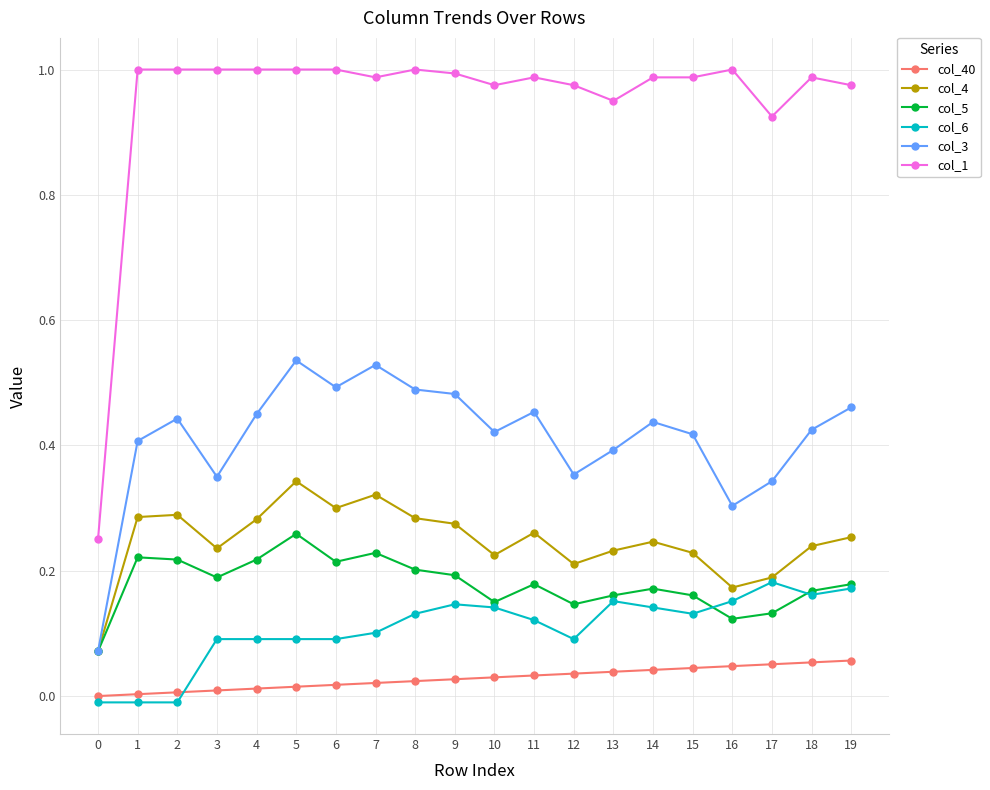

What is the sum of all col_6 values?

2.2